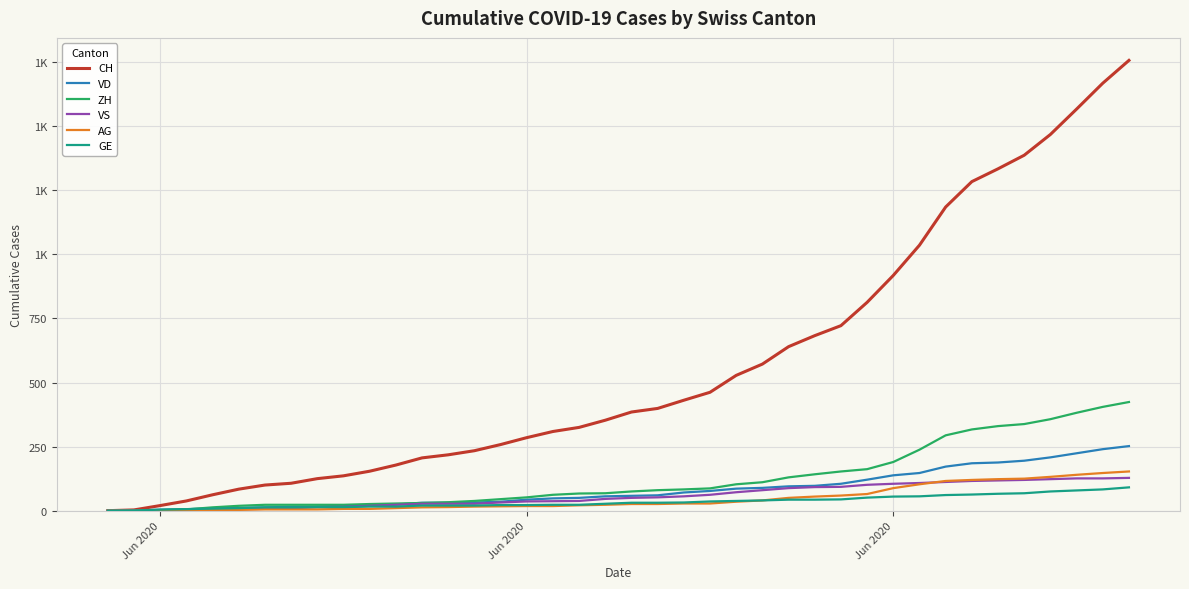

Is this an area chart (filled region under the line)?

No